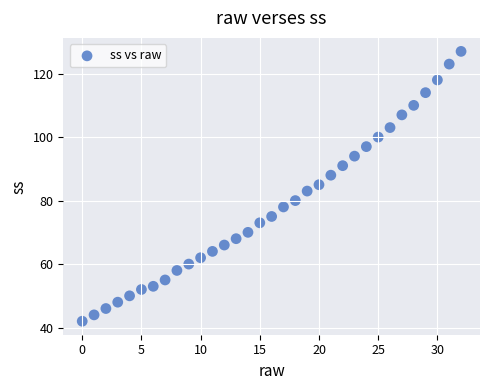

What is the range of Y values (max minus min)?

85